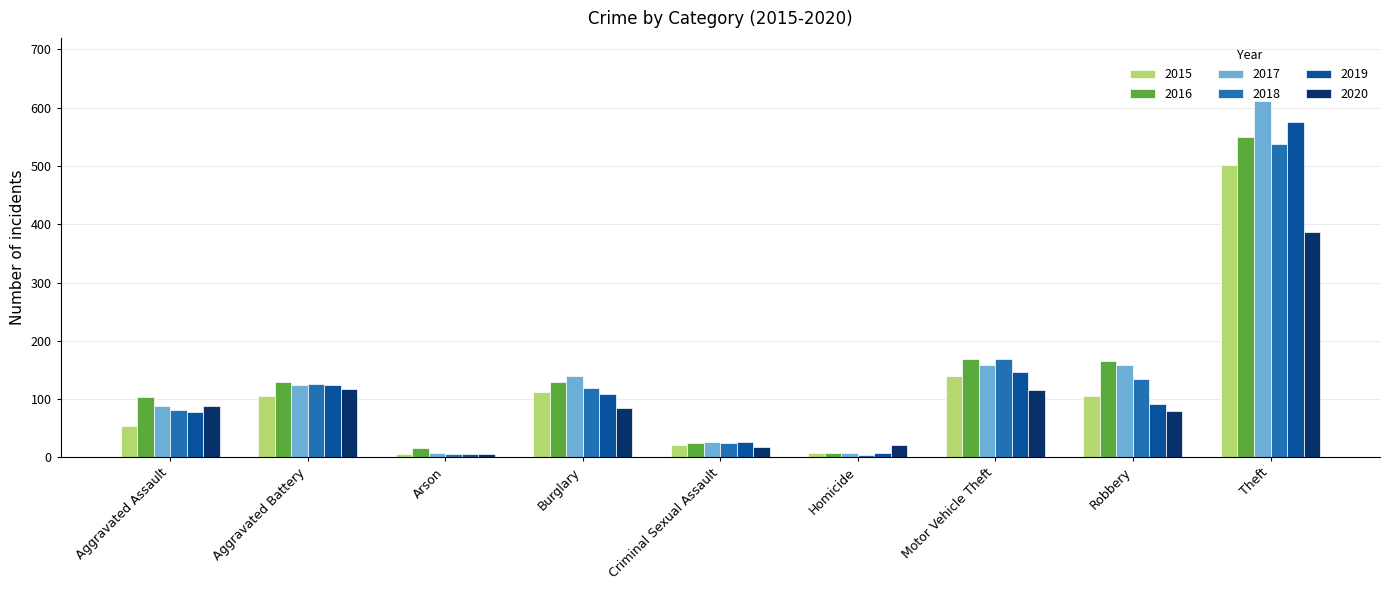

What is the maximum value shown in the chart?

612